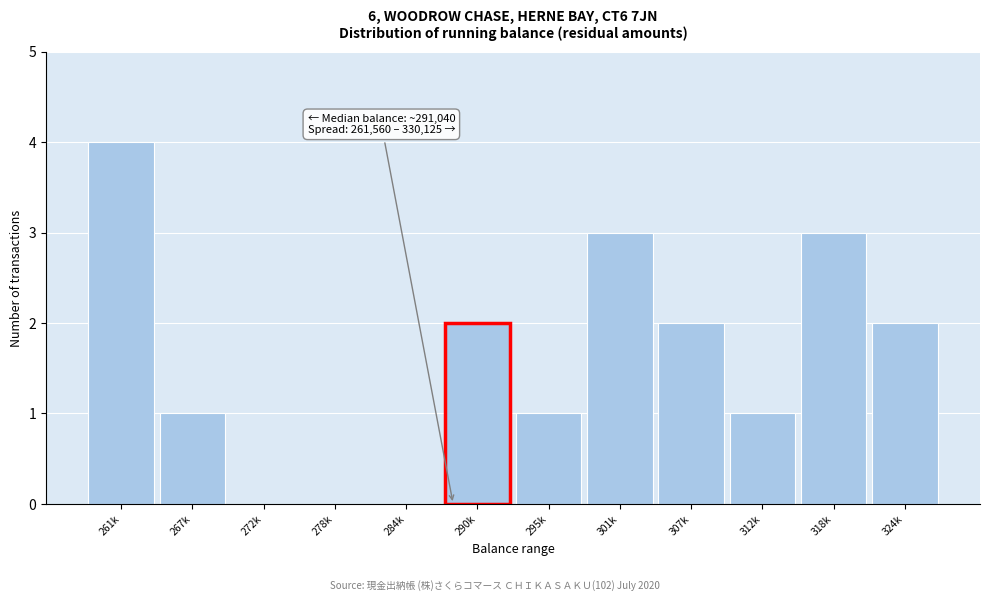

Reading left to right, transcribe all the data shown in this chart.

261k=4	267k=1	272k=0	278k=0	284k=0	290k=2	295k=1	301k=3	307k=2	312k=1	318k=3	324k=2